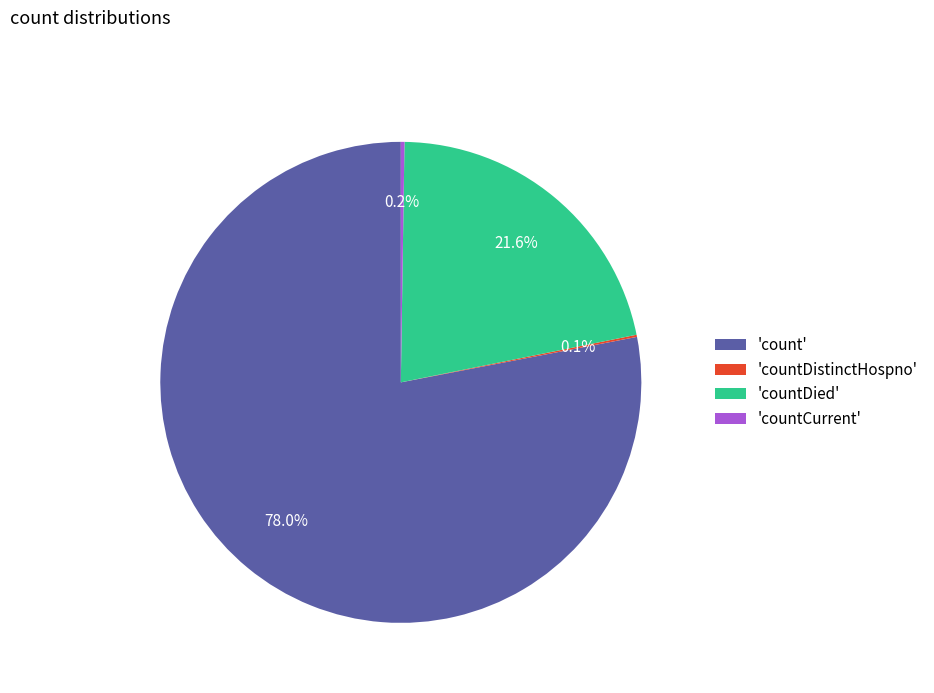

Which category accounts for the majority?

'count'